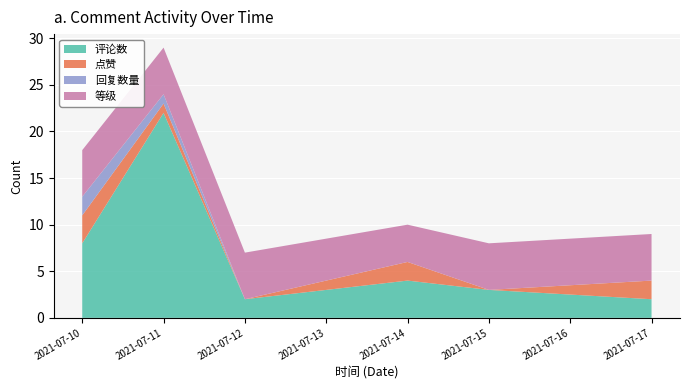

At which category is the sum across all series the highest?

2021-07-11